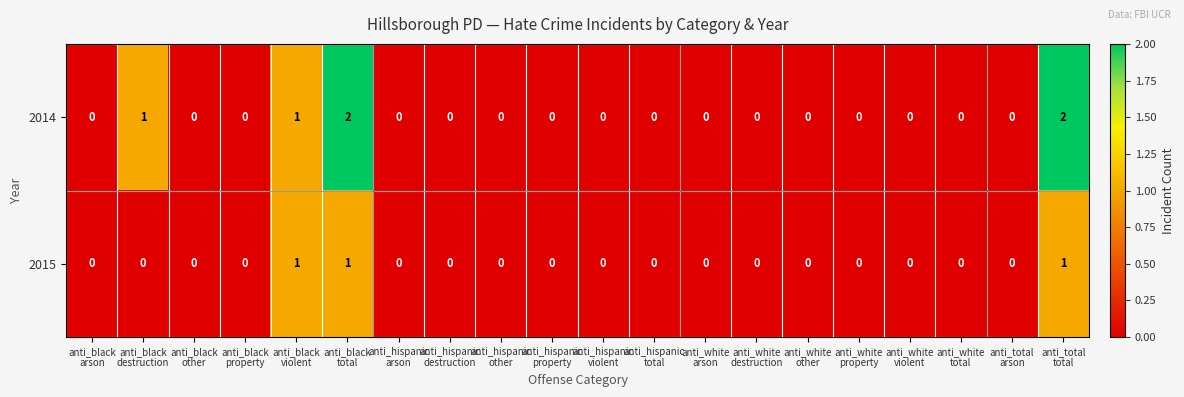

Rank the series by their maximum value, from lowest to highest.

2015, 2014